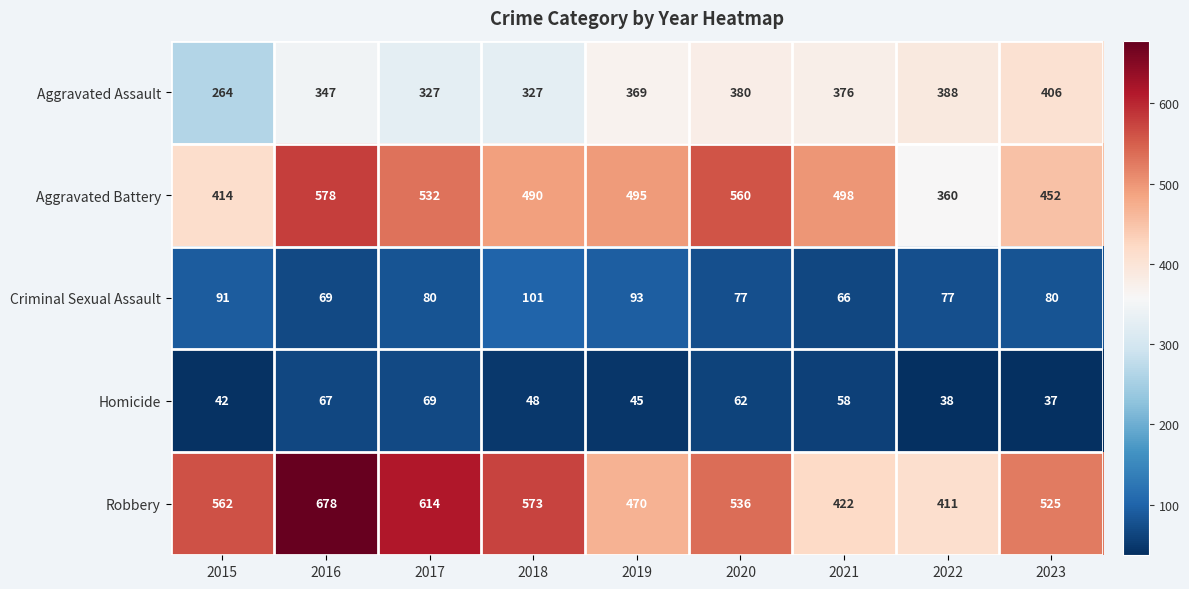

Which series has the largest total across all categories?

Robbery